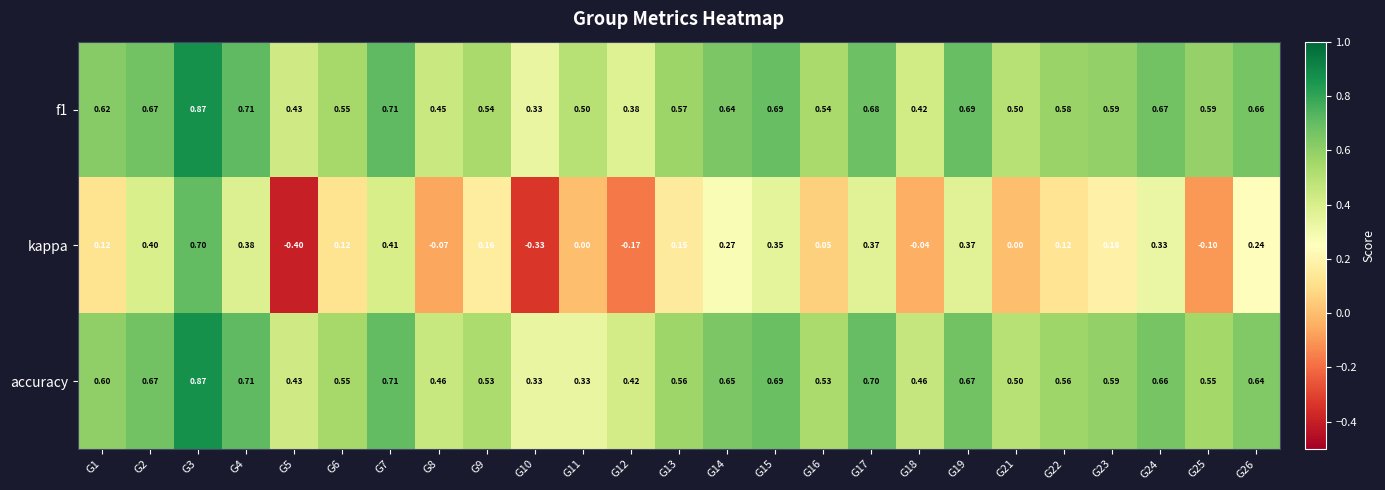

Is the value of kappa at G14 greater than the value of f1 at G8?

No